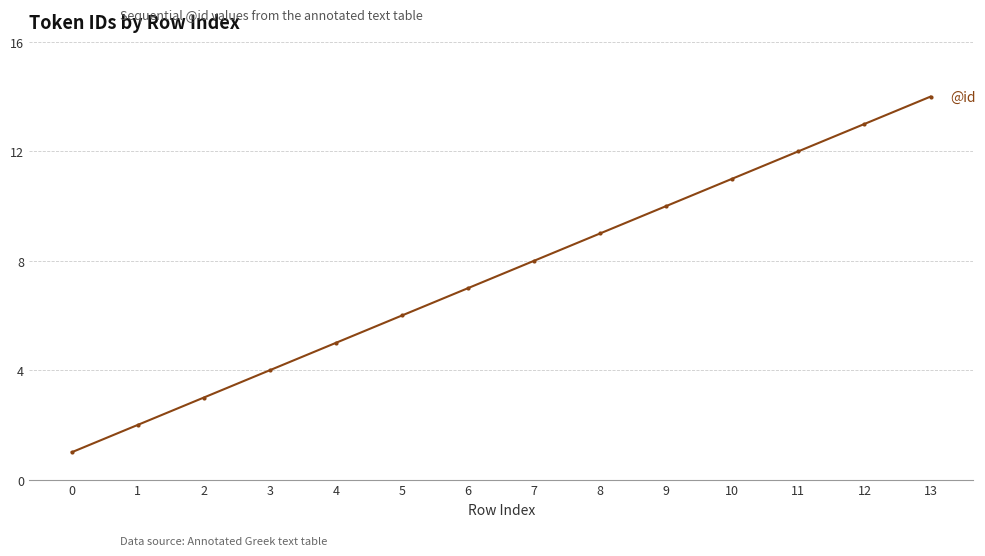

Between 13 and 2, which is larger?

13